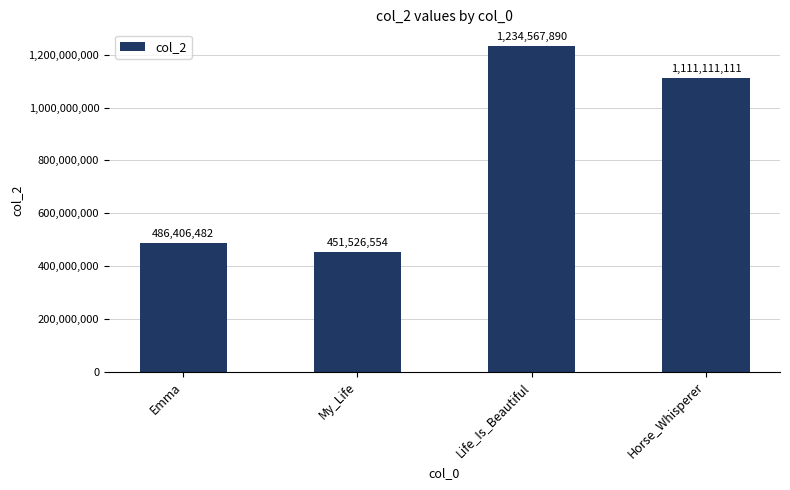

The value at Horse_Whisperer is 1111111111. True or false?

True